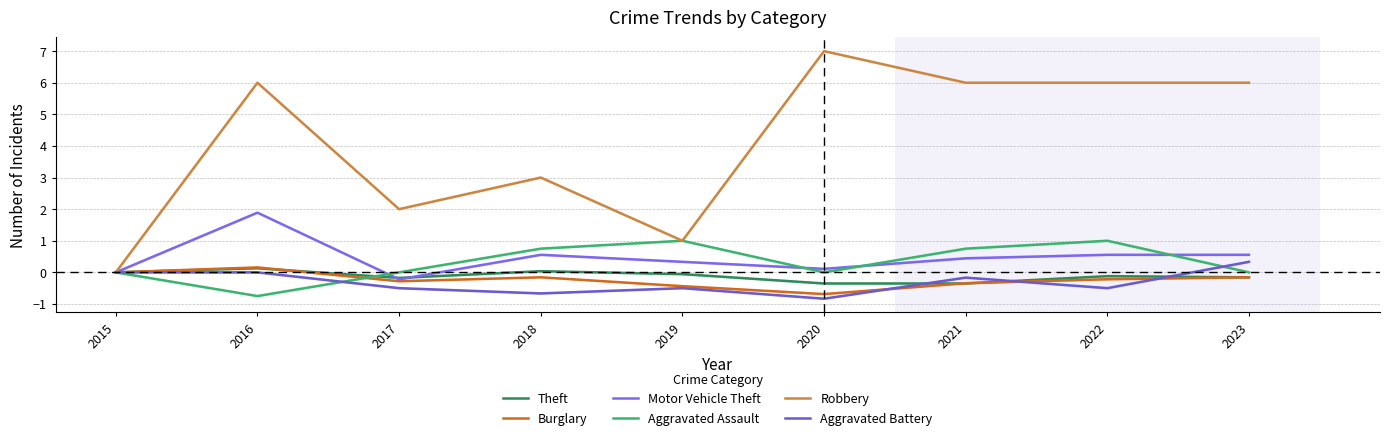

True or false: Robbery and Aggravated Assault intersect in this chart.

False